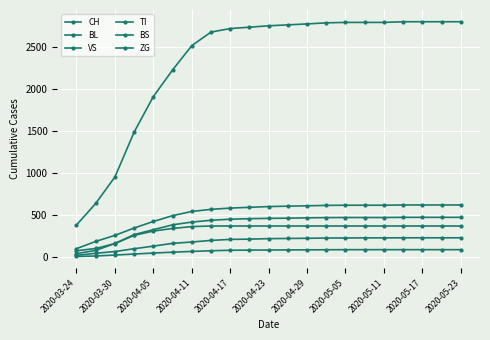

How many data points does each series have?

21